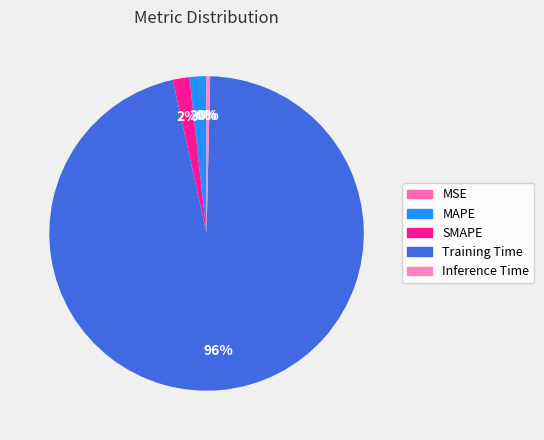

Is there any slice that represents more than half of the pie?

Yes